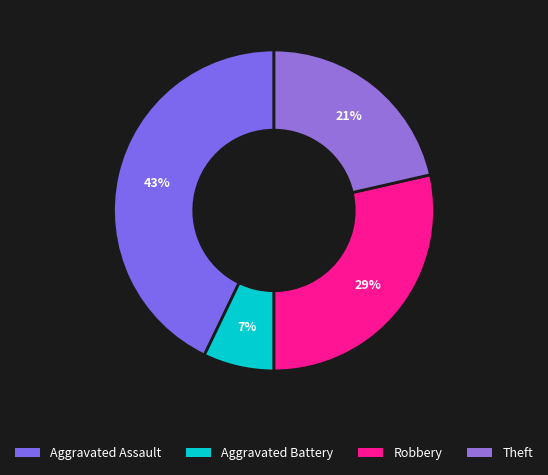

Do Robbery and Aggravated Assault together represent more than half of the pie?

Yes